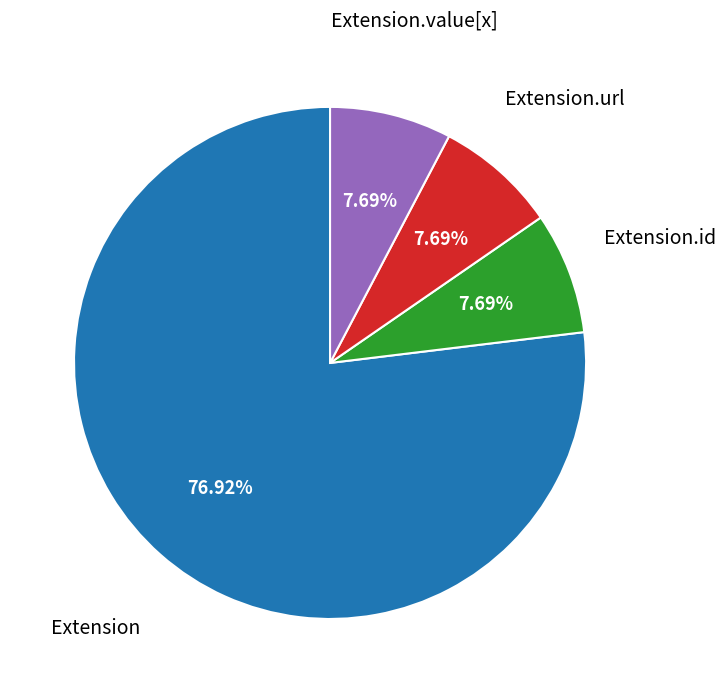

The Extension.url slice represents 99% of the pie. True or false?

False